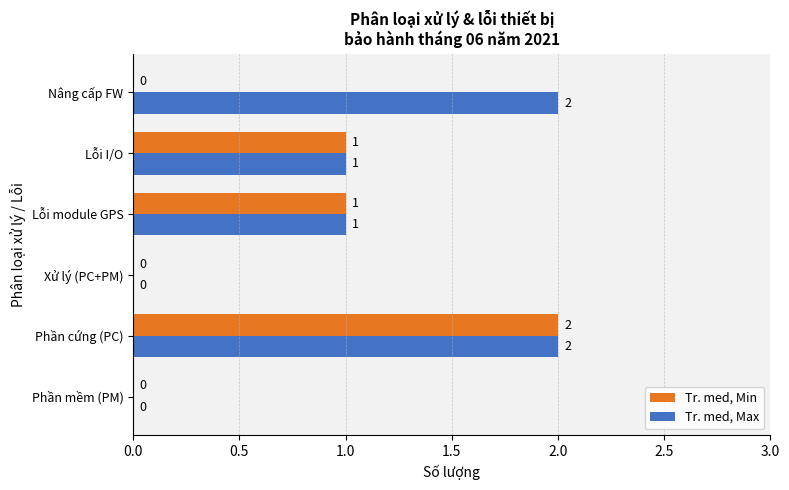

The value of Tr. med, Max at Xử lý (PC+PM) is 0. True or false?

True